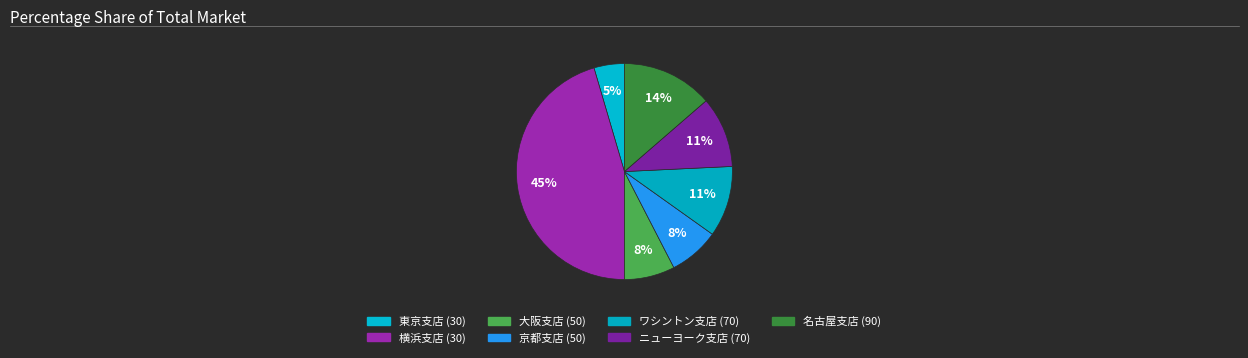

Does any single category account for the majority?

No